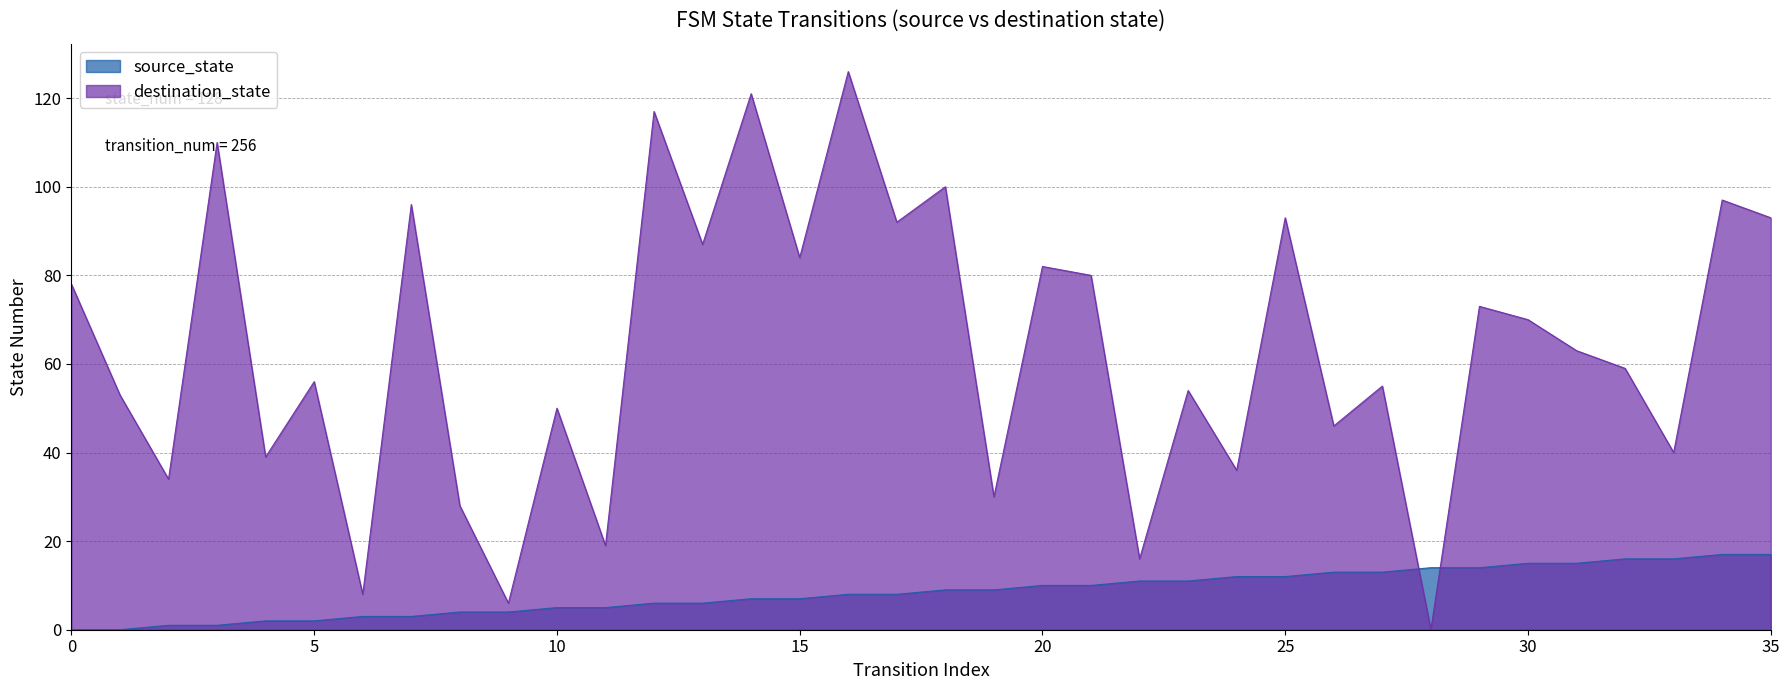

Which series has the largest range (max minus min)?

destination_state